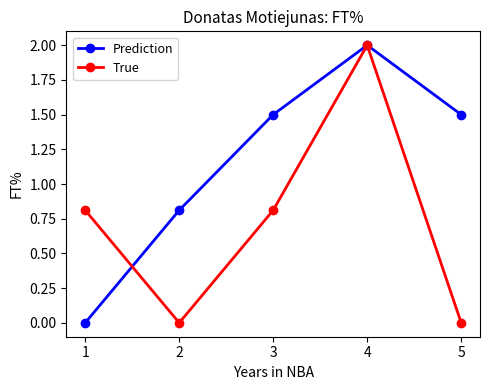

Between 1 and 4, which series saw the biggest shift?

Prediction